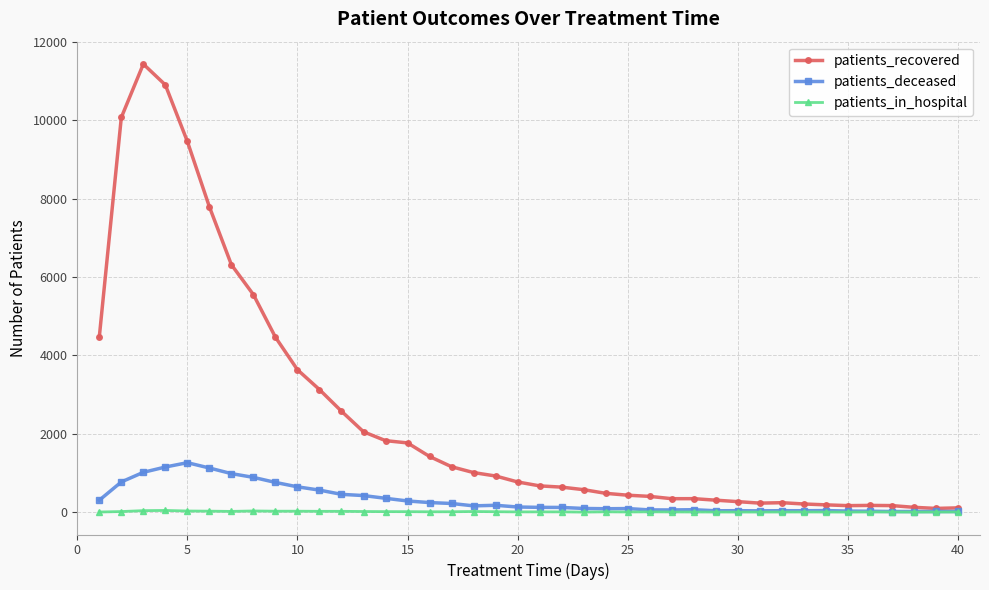

Which series has the widest spread of values?

patients_recovered